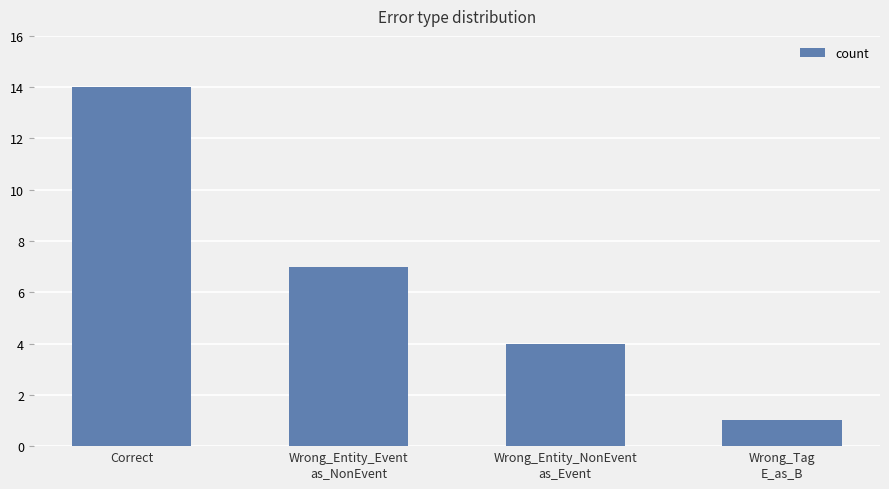

Count the values in the range 4 to 14.

3